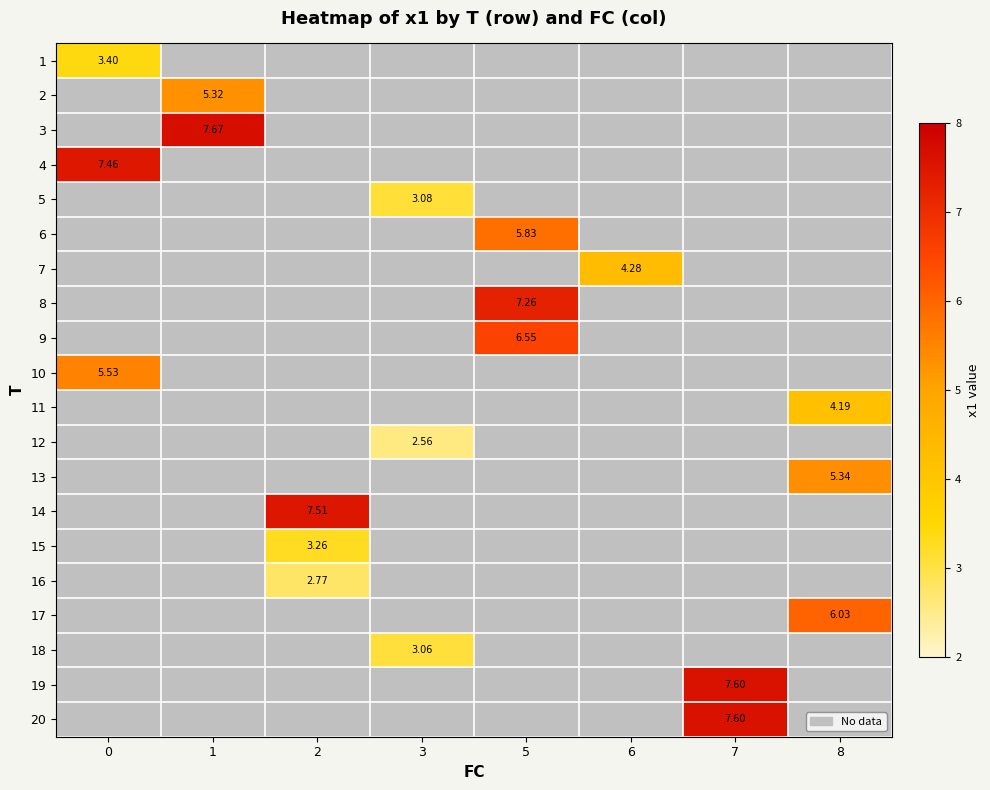

What is the greatest value displayed?

7.7